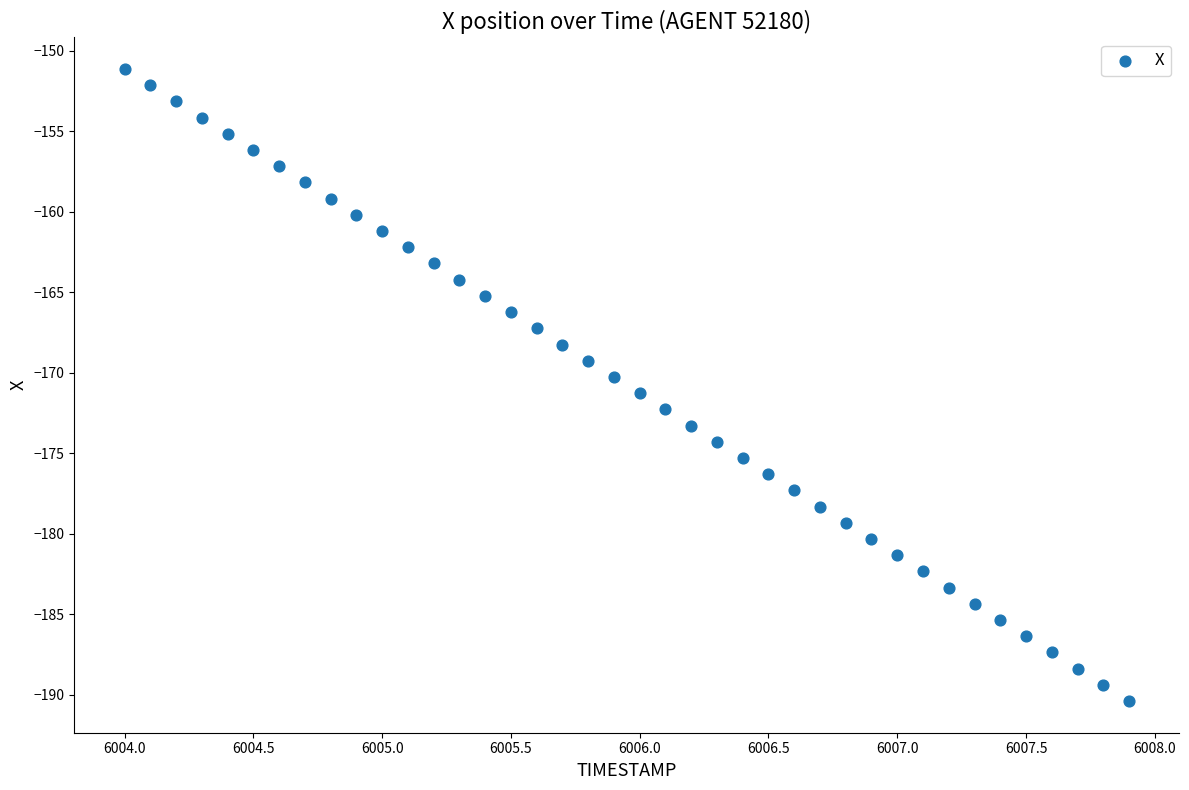

What is the range of Y values (max minus min)?

39.3